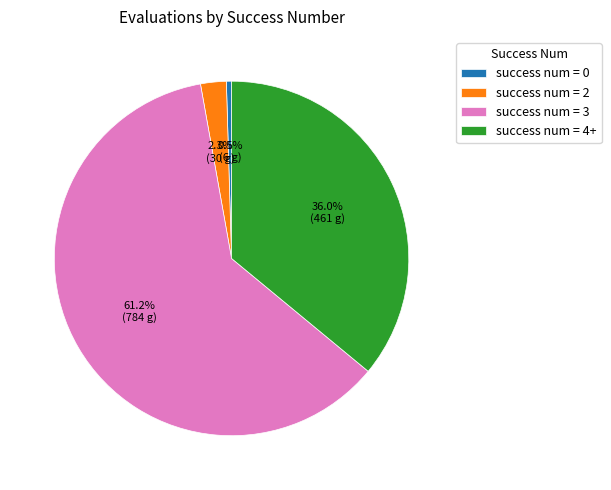

What is the majority slice?

success num = 3